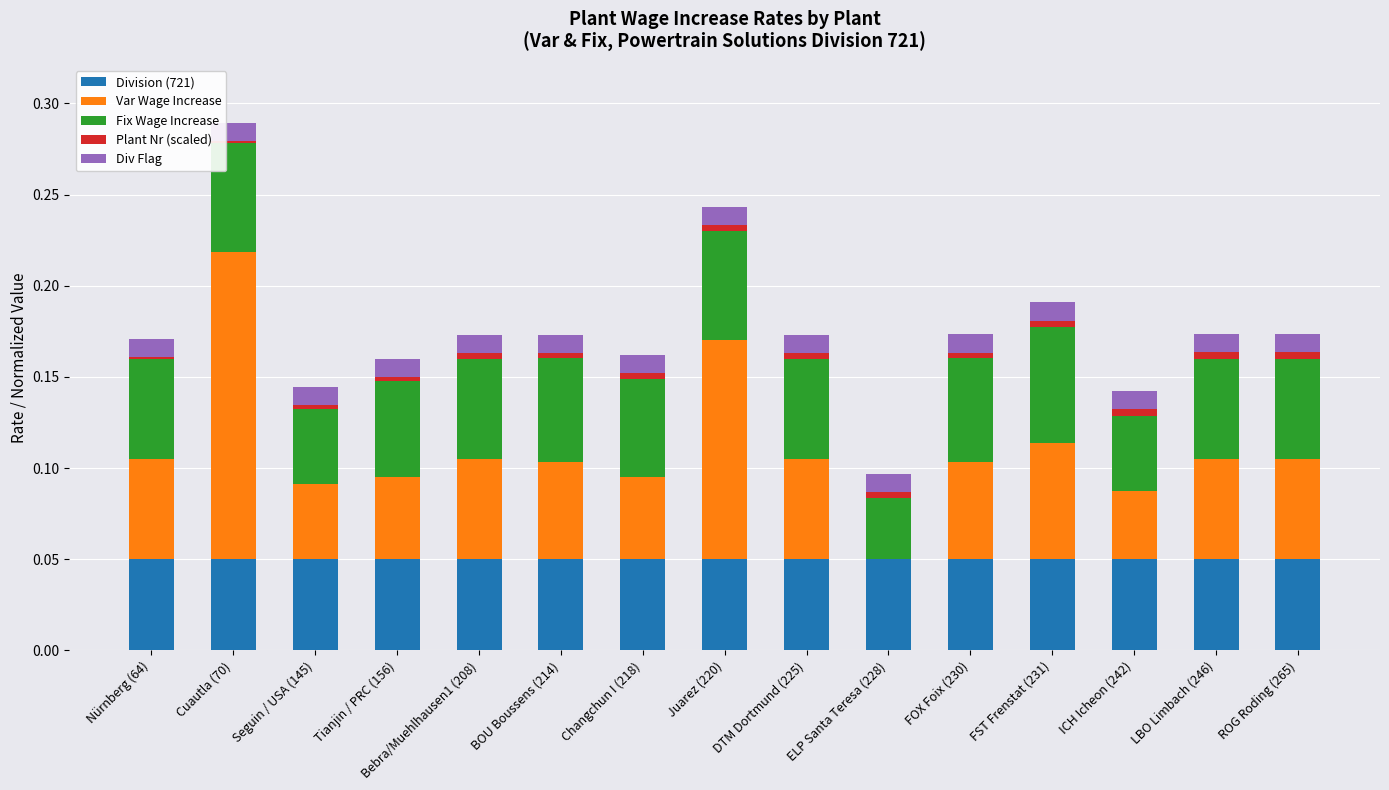

At which category is the sum across all series the highest?

Cuautla (70)